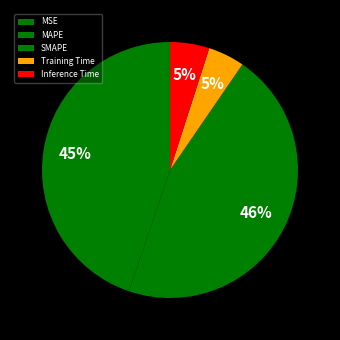

To the nearest percent, what is the combined percentage of MAPE and Inference Time?

50%